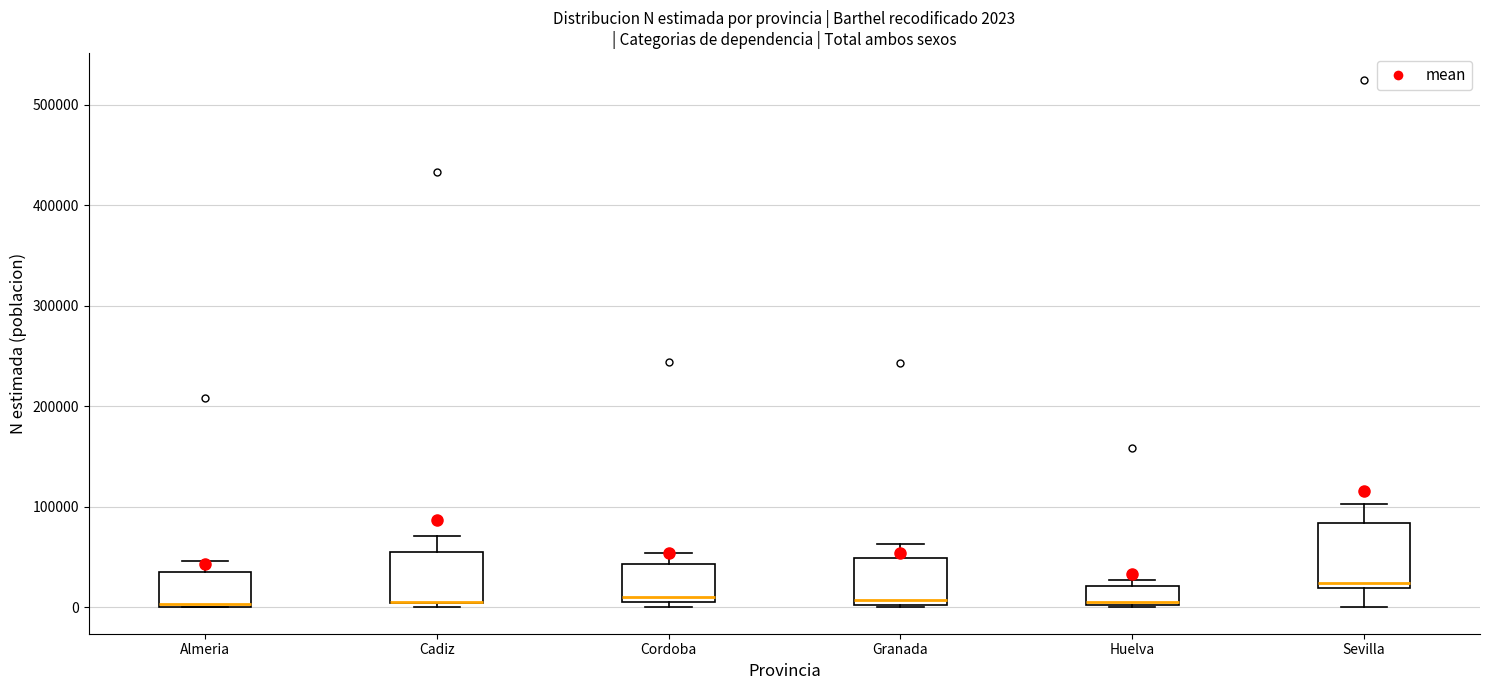

Which box is the tallest, from its lower edge to its upper edge?

Sevilla